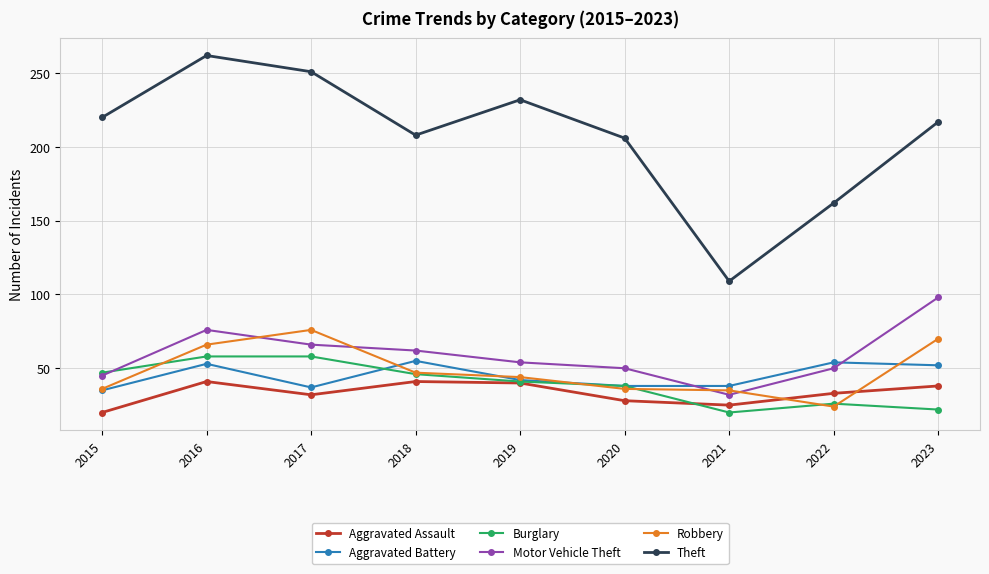

Between which two adjacent categories do Robbery and Motor Vehicle Theft first intersect?

2016 and 2017